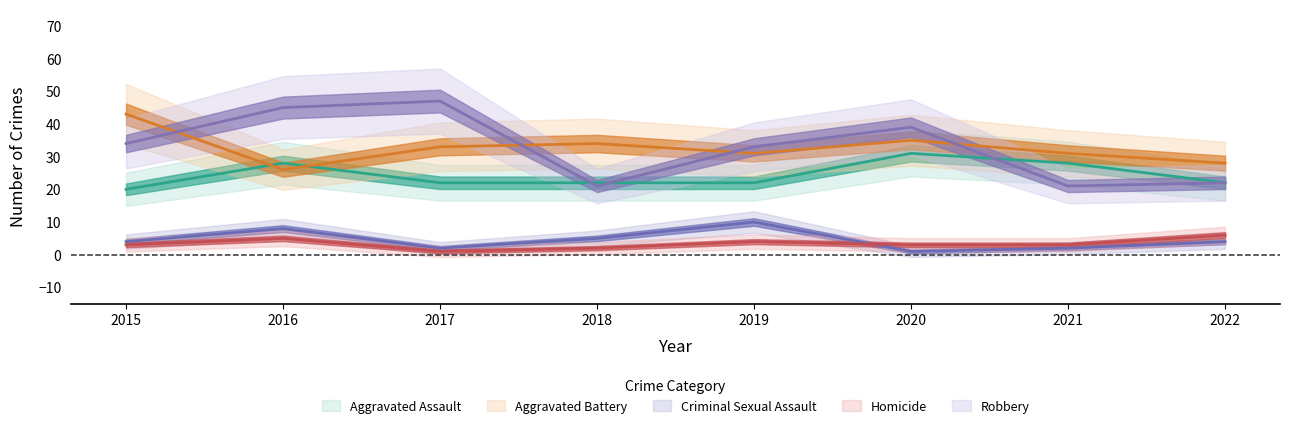

Rank the categories by Robbery value from highest to lowest.

2017, 2016, 2020, 2015, 2019, 2022, 2018, 2021